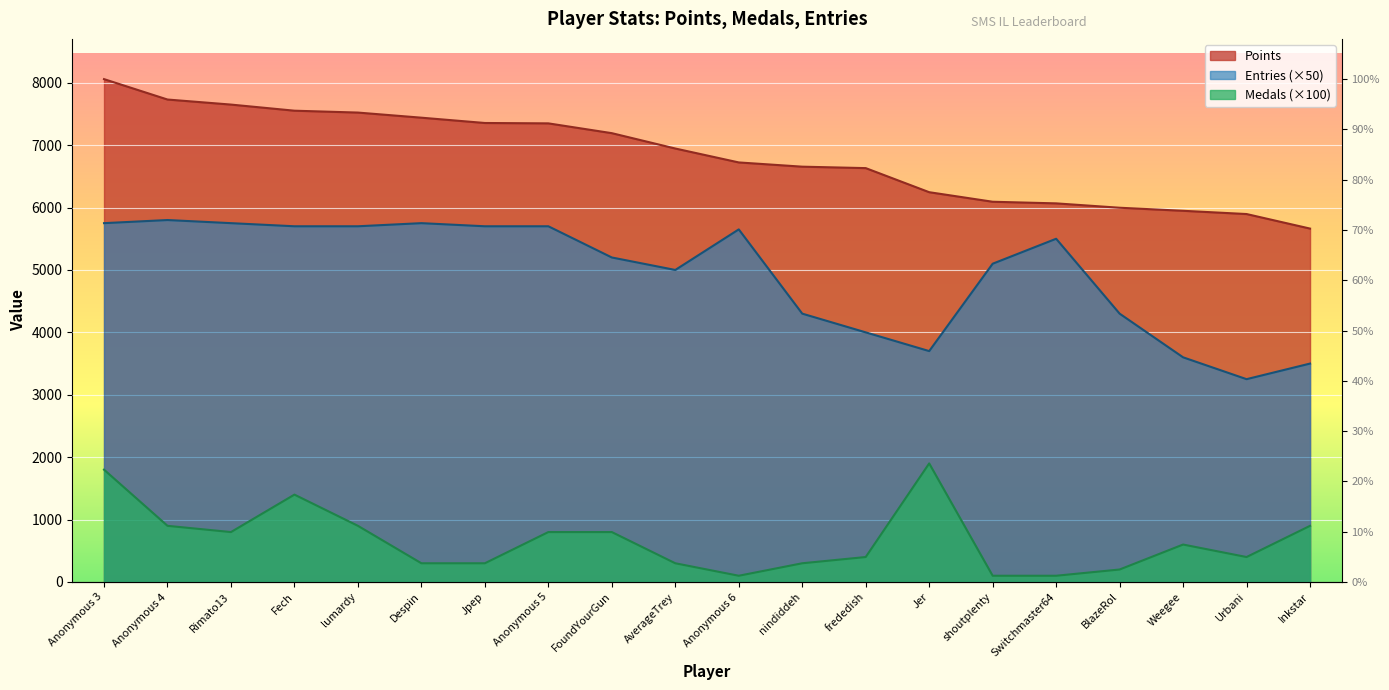

How many values in the Entries series exceed 5500?

9